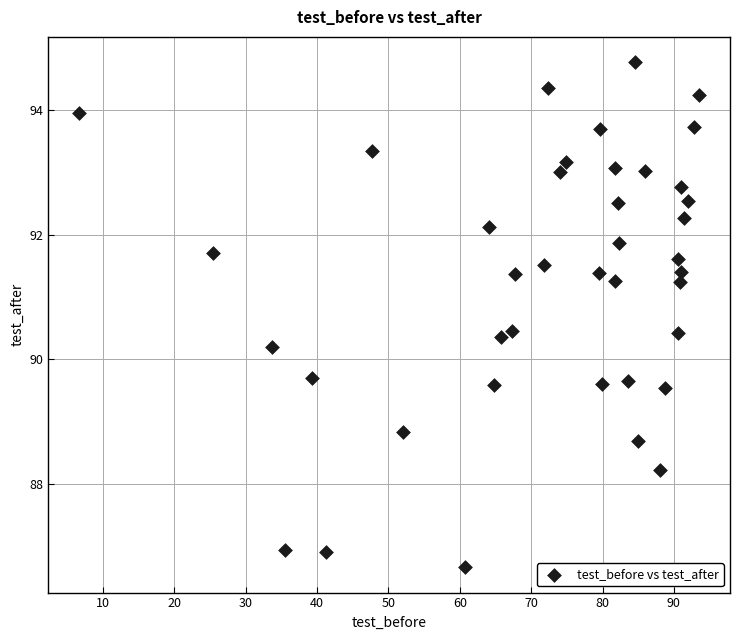

What Y value in the scatter plot is closest to 90?

90.2